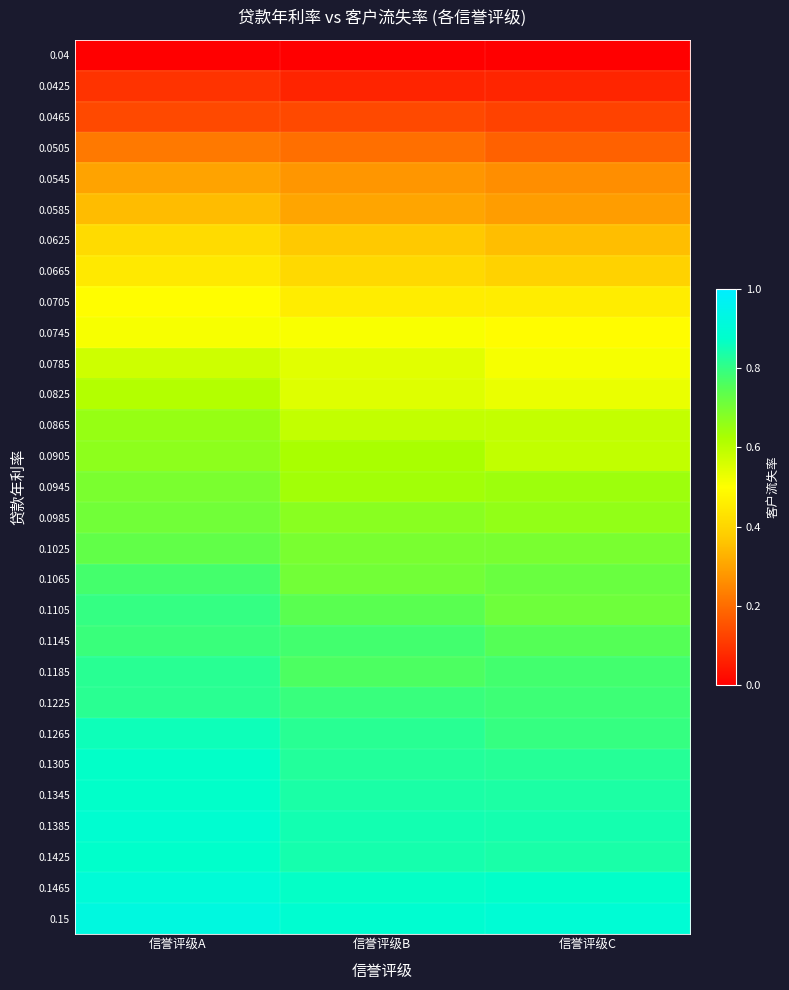

Which label corresponds to the largest value in the chart?

信誉评级A